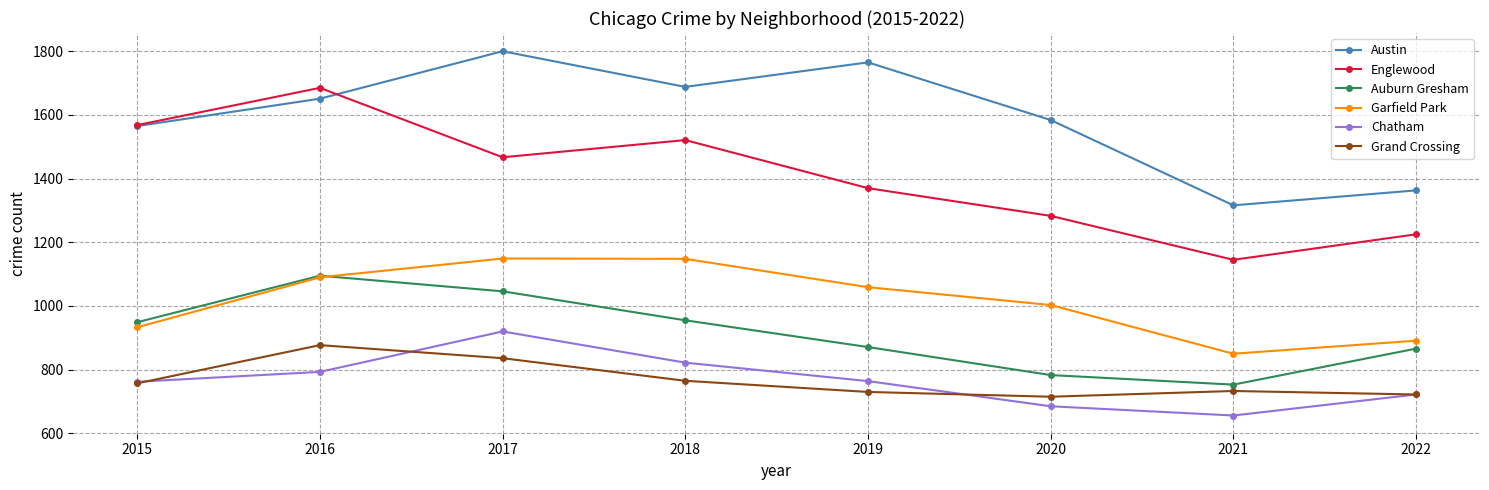

True or false: Austin and Chatham intersect in this chart.

False